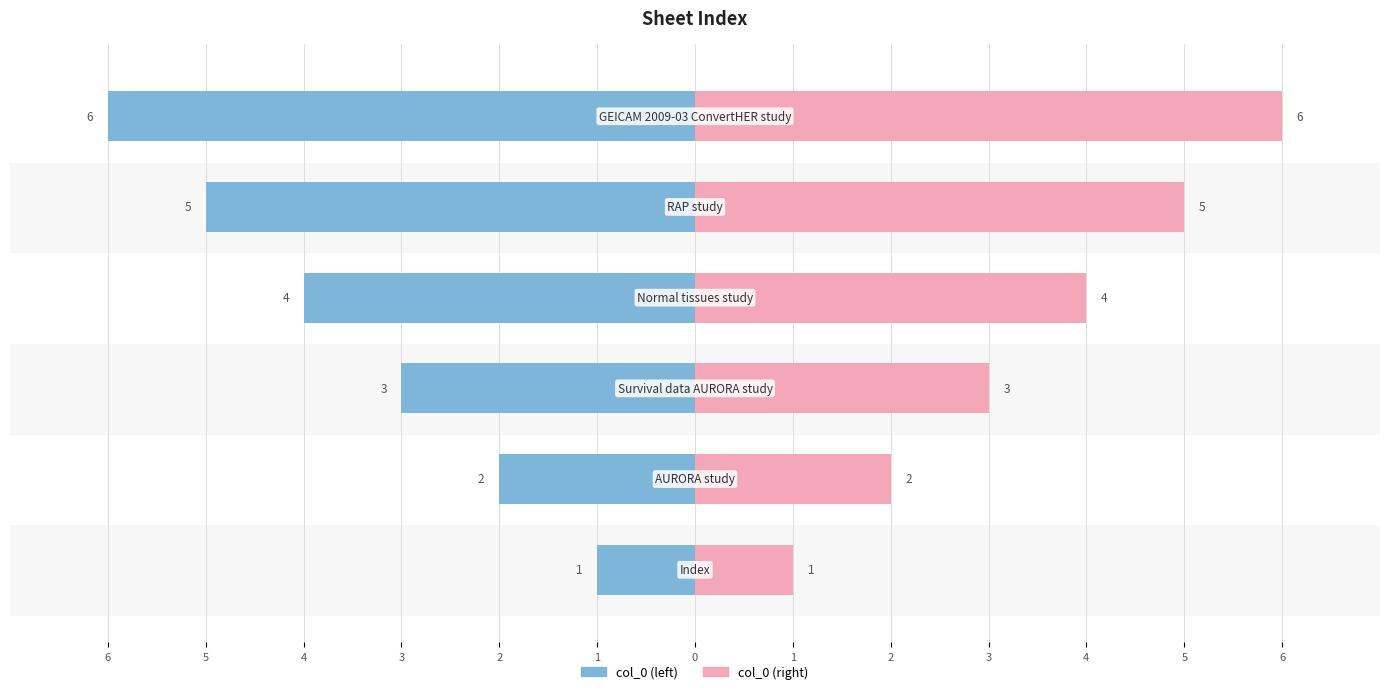

List the series in order of their overall mean, highest first.

col_0 (right), col_0 (left)